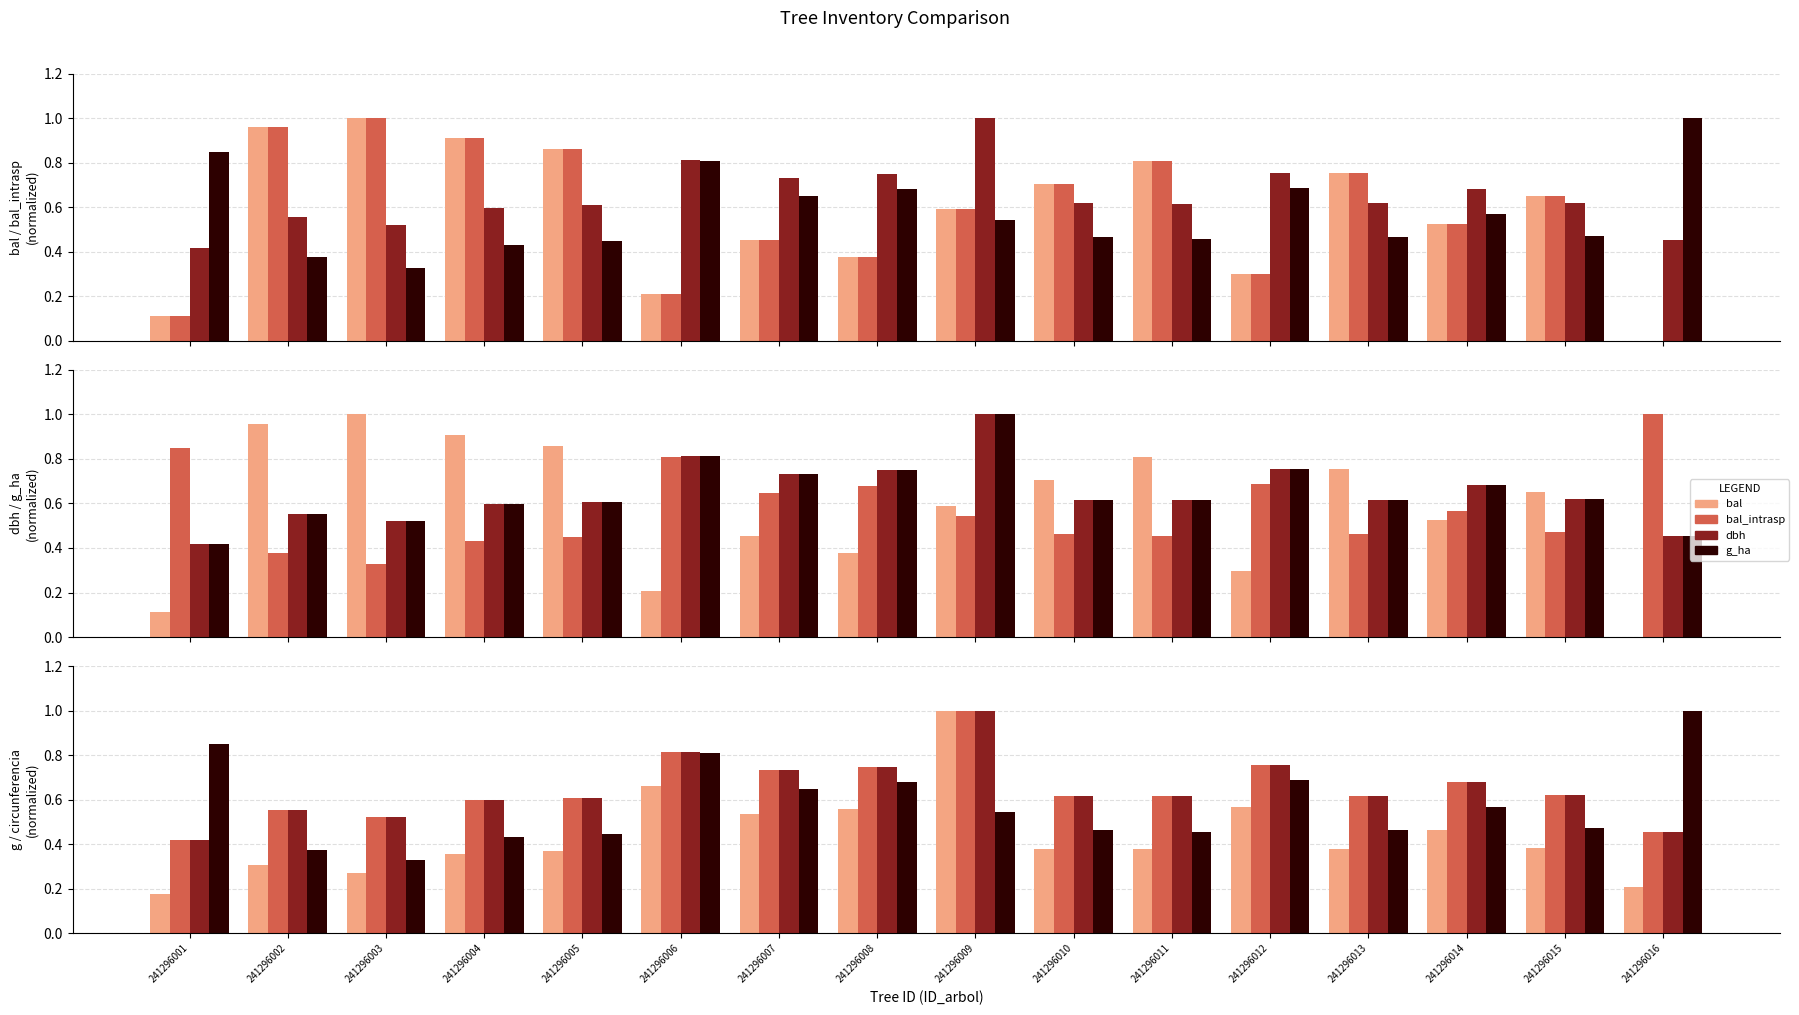

What is the approximate value of g_ha at 241296001?

0.8